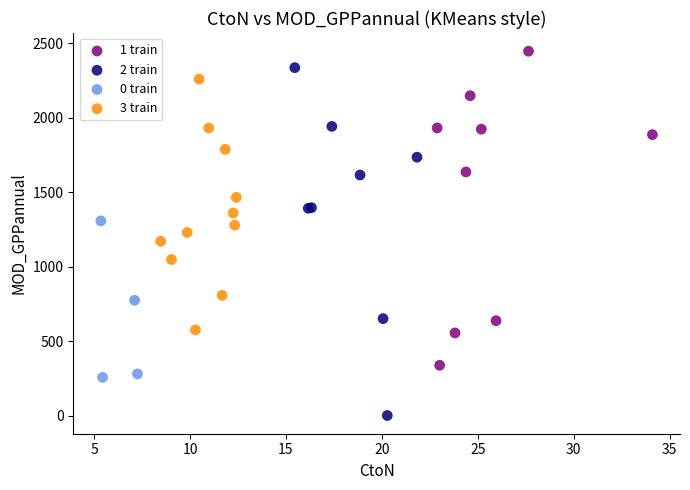

Which series reaches the maximum Y coordinate?

1 train